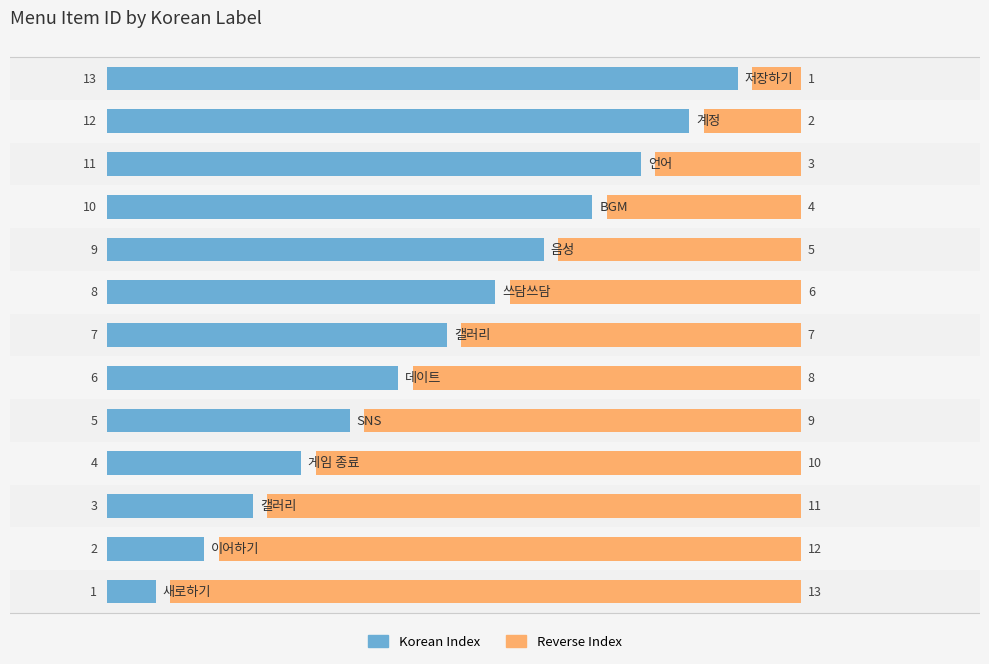

What is the average value of the Korean Index series?

7.0